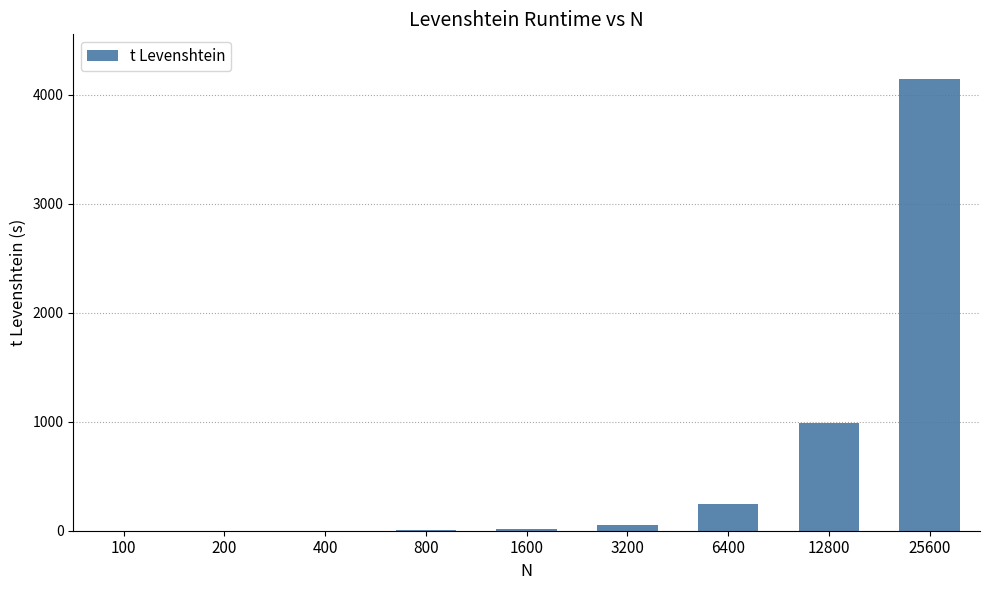

Which label corresponds to the largest value in the chart?

25600